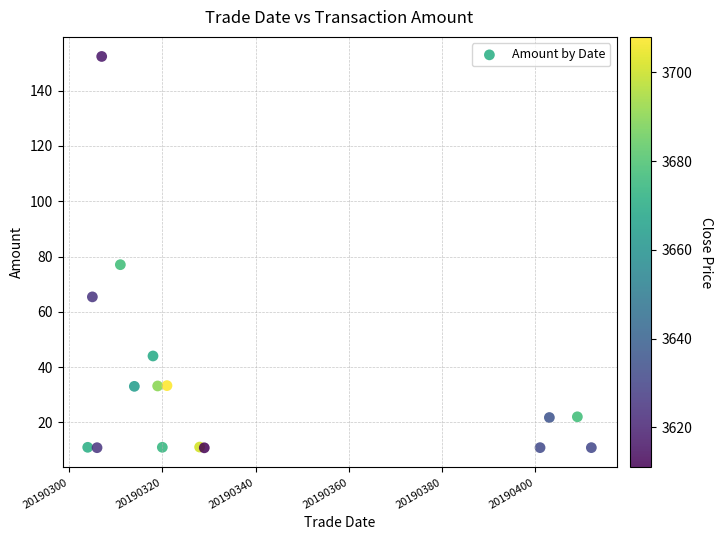

What Y value in the scatter plot is closest to 81?

77.1